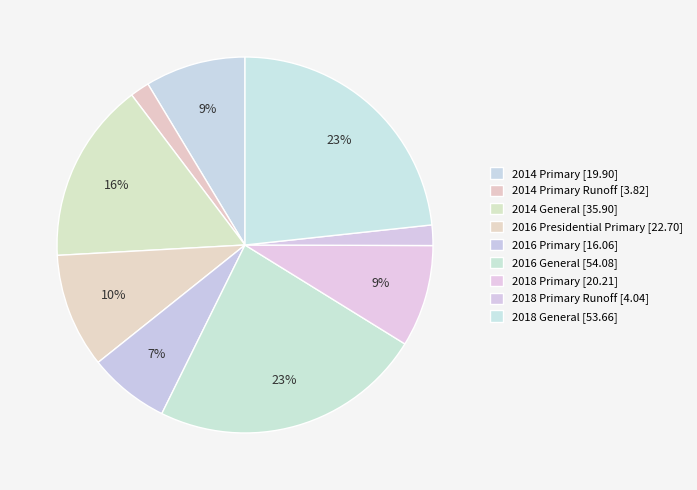

How many slices are in this pie chart?

9